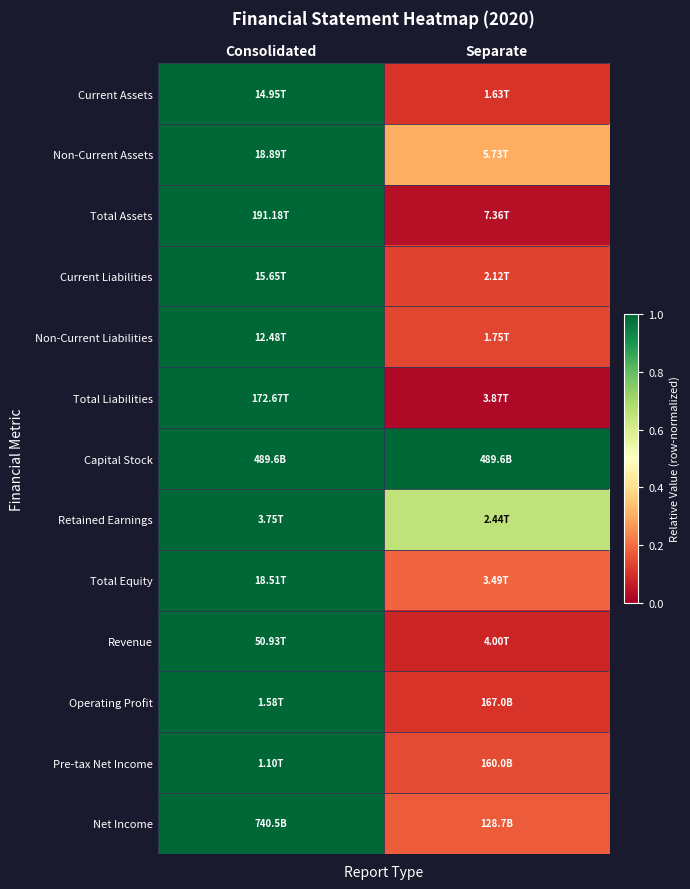

Reading left to right, what are all the values shown in this chart?

Current Assets: Consolidated=1.0	Separate=0.1
Non-Current Assets: Consolidated=1.0	Separate=0.3
Total Assets: Consolidated=1.0	Separate=0.0
Current Liabilities: Consolidated=1.0	Separate=0.1
Non-Current Liabilities: Consolidated=1.0	Separate=0.1
Total Liabilities: Consolidated=1.0	Separate=0.0
Capital Stock: Consolidated=1.0	Separate=1.0
Retained Earnings: Consolidated=1.0	Separate=0.7
Total Equity: Consolidated=1.0	Separate=0.2
Revenue: Consolidated=1.0	Separate=0.1
Operating Profit: Consolidated=1.0	Separate=0.1
Pre-tax Net Income: Consolidated=1.0	Separate=0.1
Net Income: Consolidated=1.0	Separate=0.2